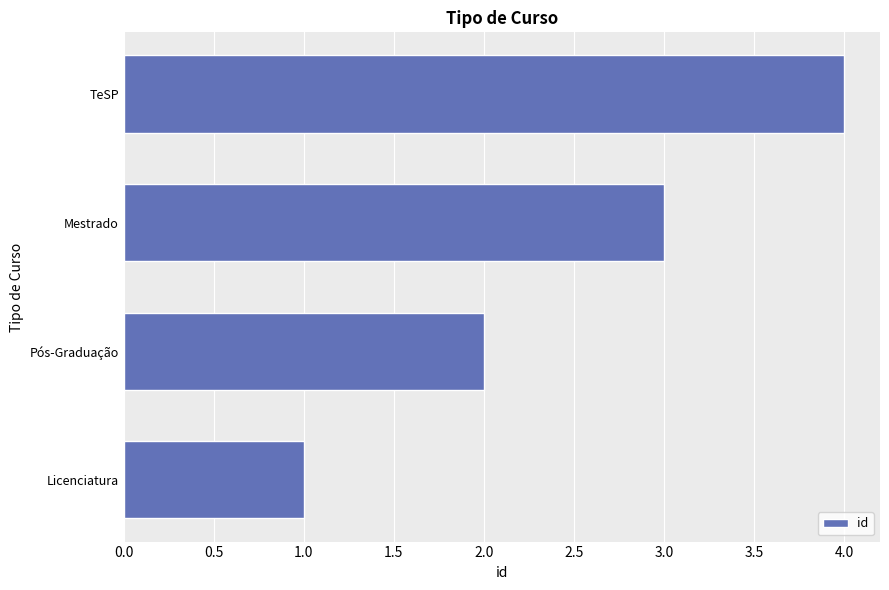

What is the sum of all values?

10